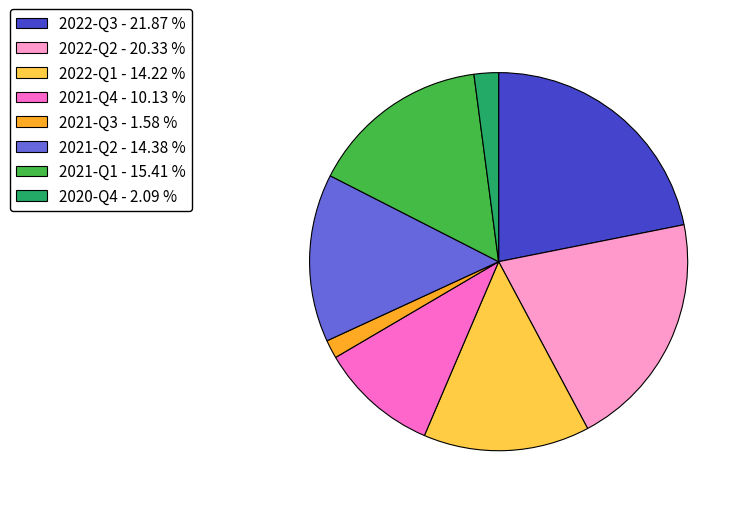

Which slice is the largest?

2022-Q3